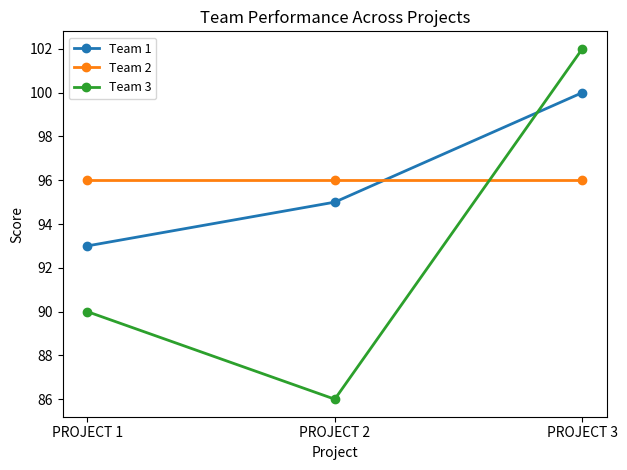

Does the chart display data point markers on the line(s)?

Yes